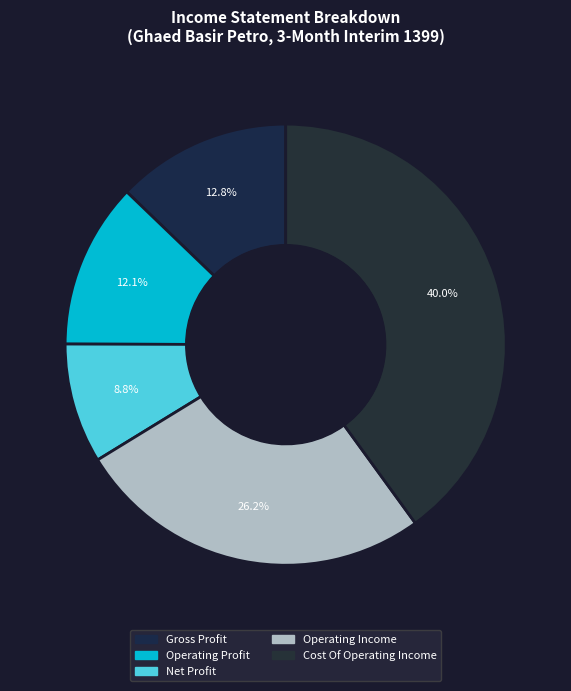

How many segments does this pie chart have?

5